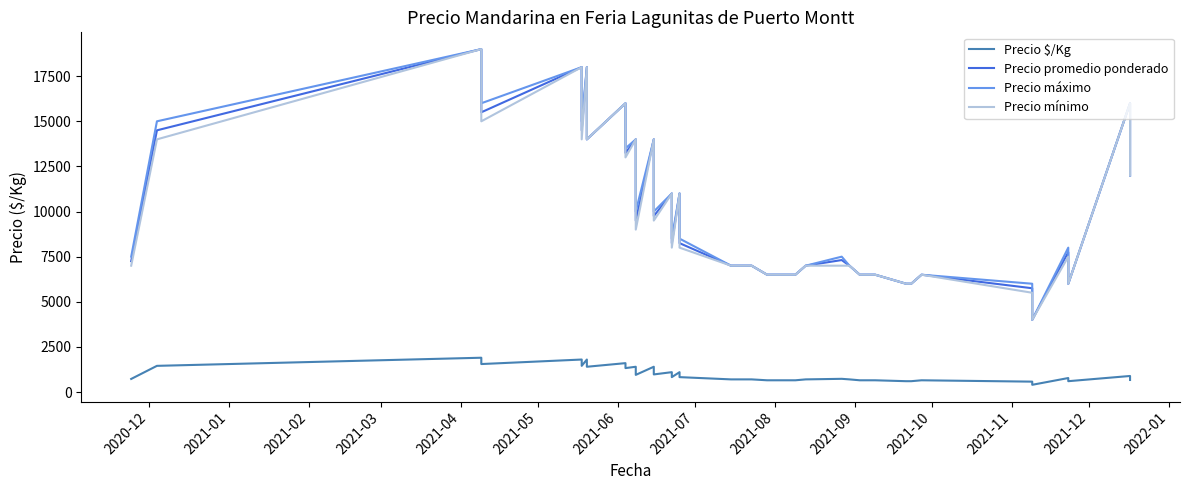

List the series in order of their peak value, lowest first.

Precio $/Kg, Precio promedio ponderado, Precio máximo, Precio mínimo